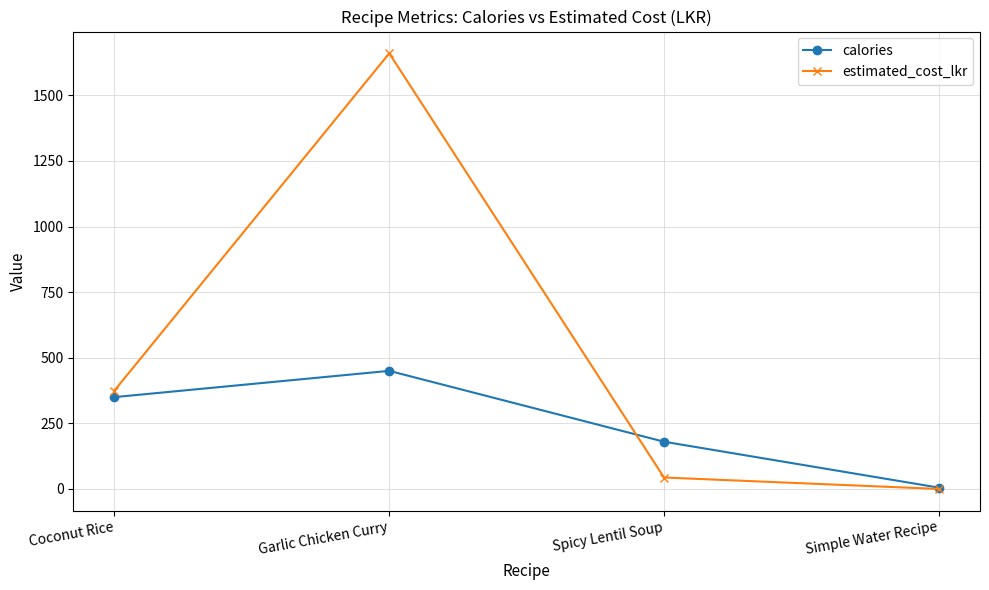

Is this an area chart (filled region under the line)?

No